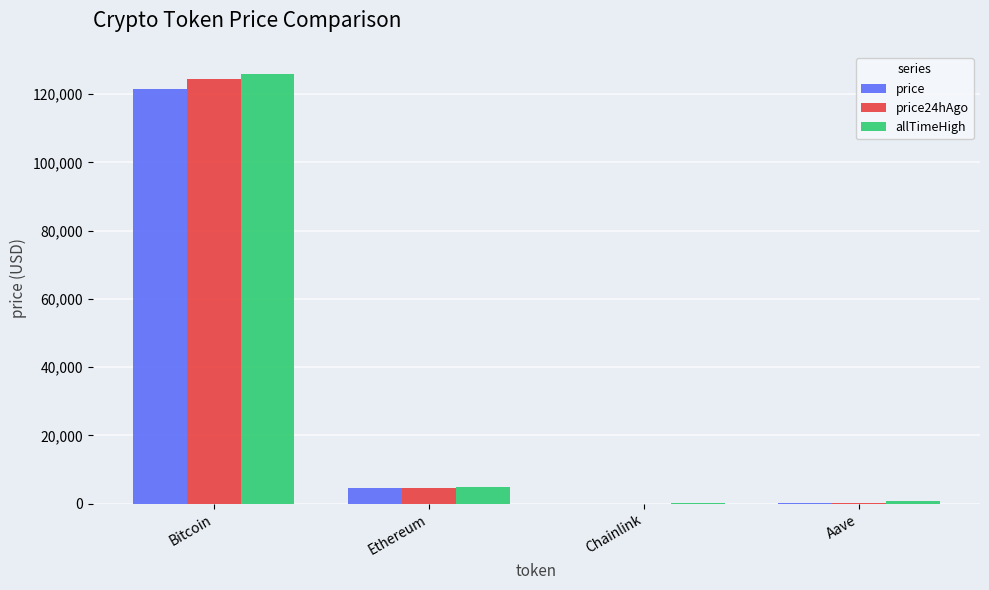

The value of allTimeHigh at Bitcoin is 29733.6. True or false?

False